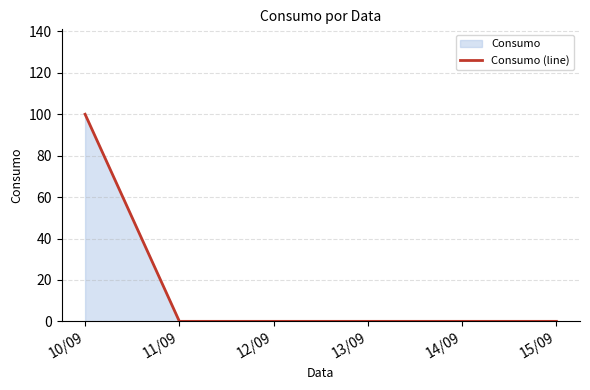

List the labels in order of value, largest first.

10/09, 11/09, 12/09, 13/09, 15/09, 15/09